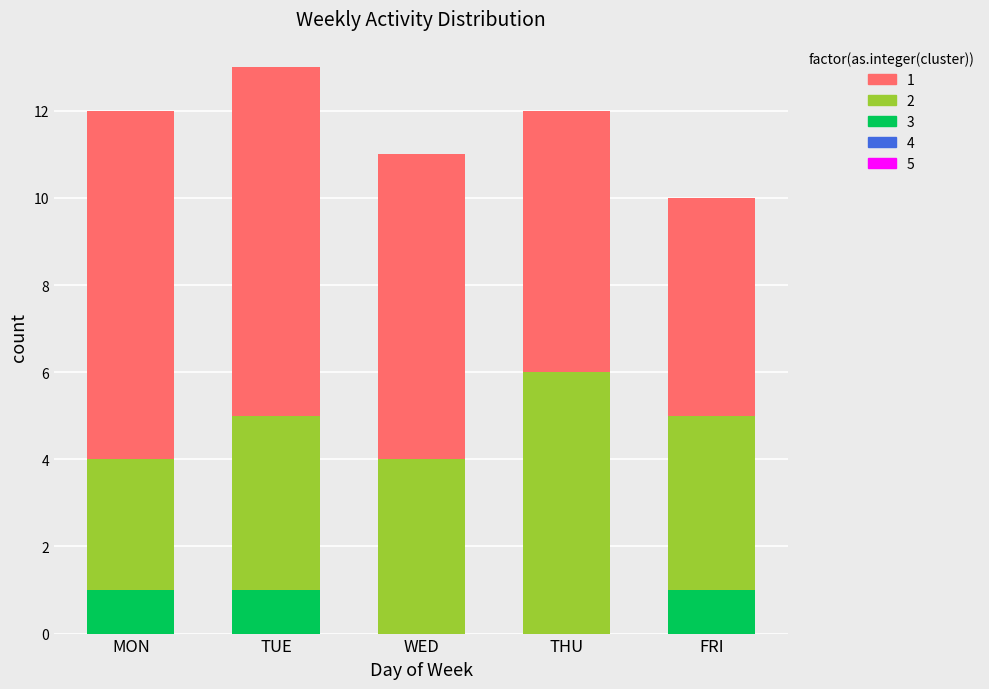

Reading left to right, list the values for the 3 series.

MON=1	TUE=1	WED=0	THU=0	FRI=1